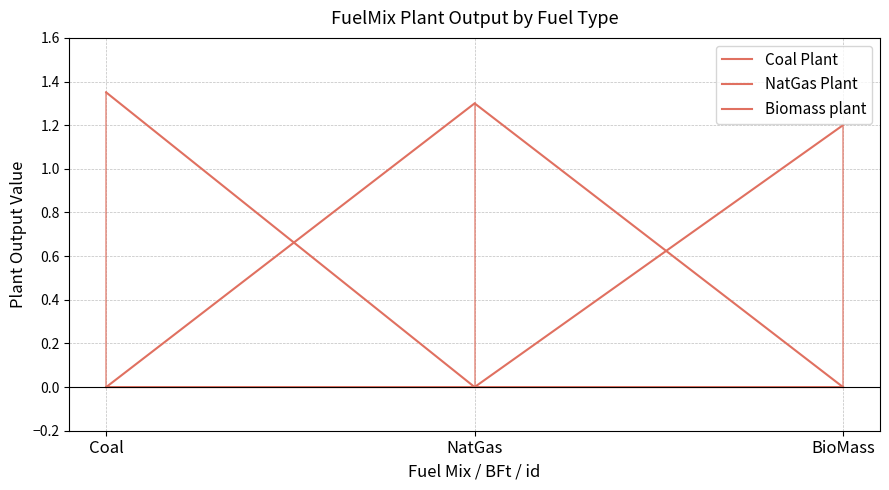

Which series has the widest spread of values?

Coal Plant